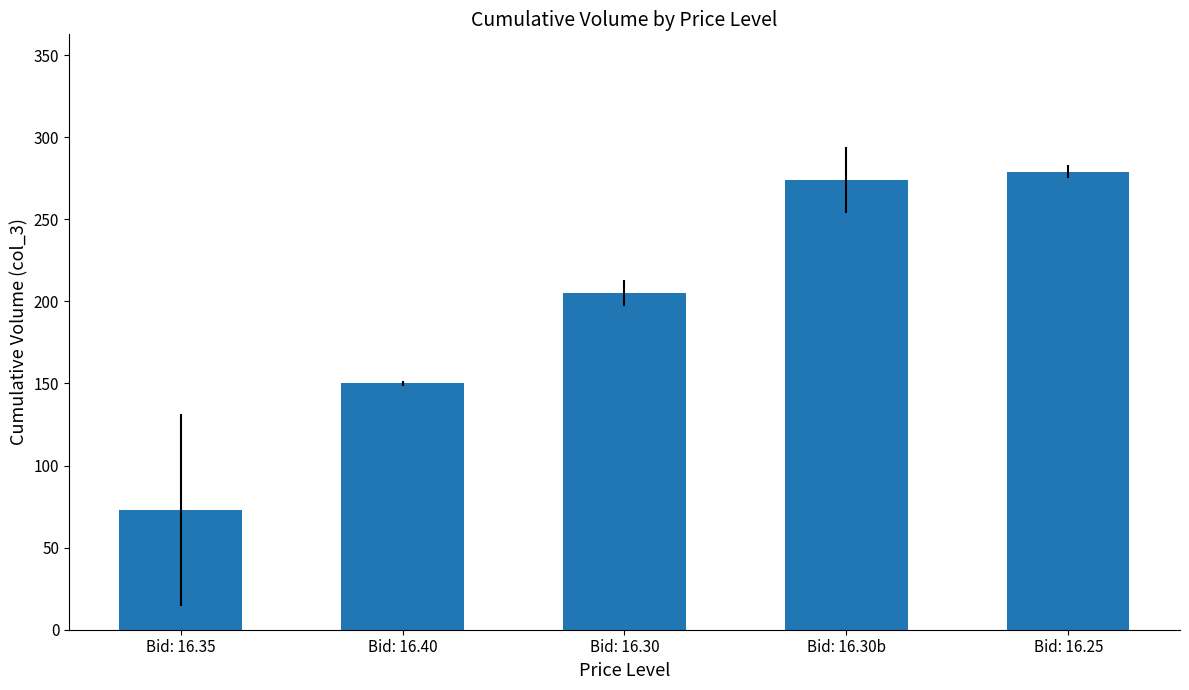

Are the bars horizontal?

No